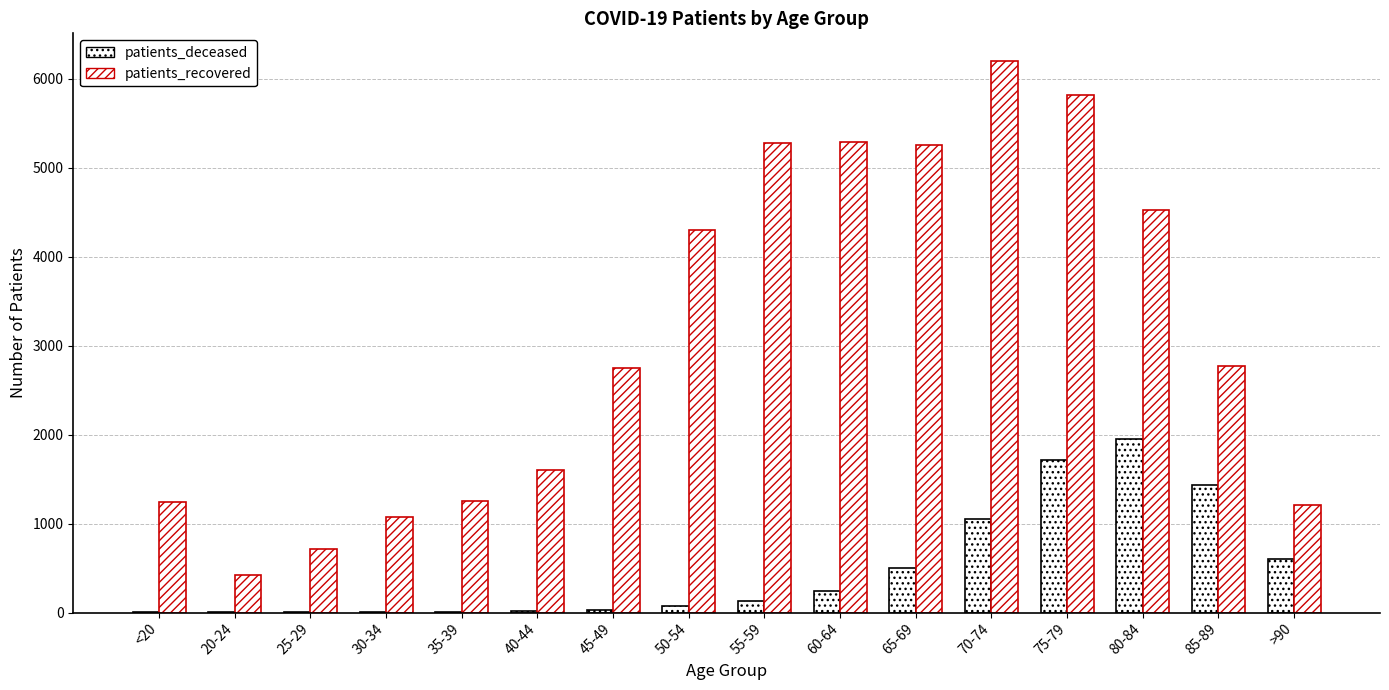

Rank the series by their average value, from highest to lowest.

patients_recovered, patients_deceased